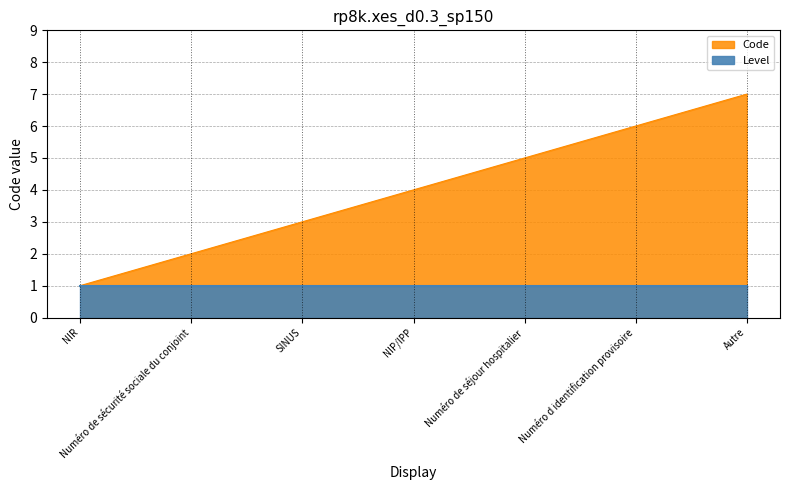

What position from the left is Autre?

7